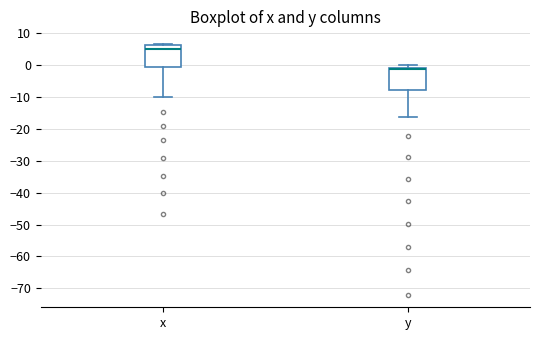

Reading left to right, transcribe this box plot: for each box, give where its median line is, the range the box spans, and where its two whiskers end, as read against the y-axis. The values are not printed on the chart, so give them approximately, as read against the axis.

x: median 5, box -1 to 6, whiskers -10 to 7
y: median -1 (drawn on the box's upper edge), box -8 to -1, whiskers -16 to 0